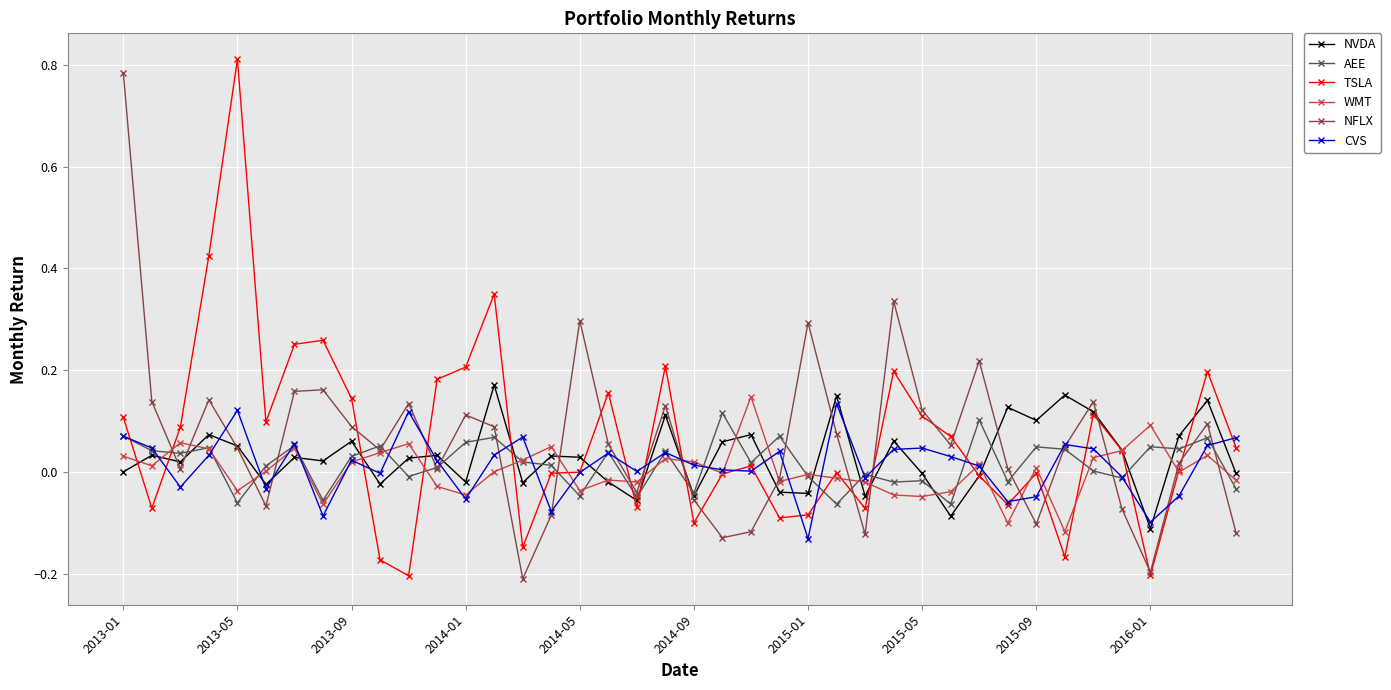

True or false: CVS has more than 0 interior local peaks.

True